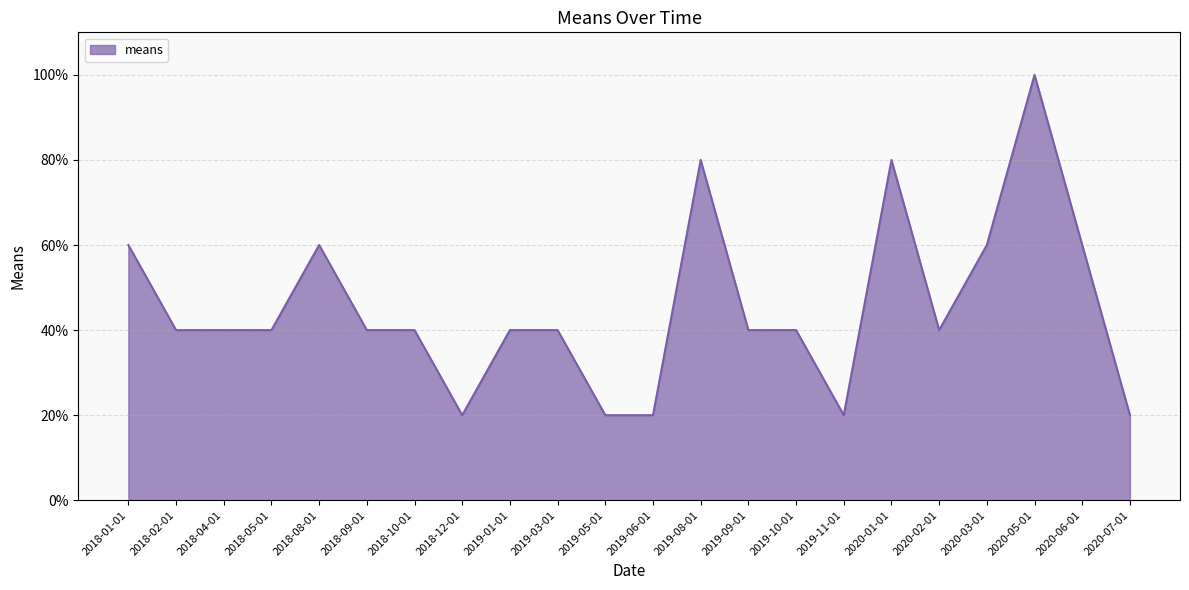

What position from the left is 2020-03-01?

19